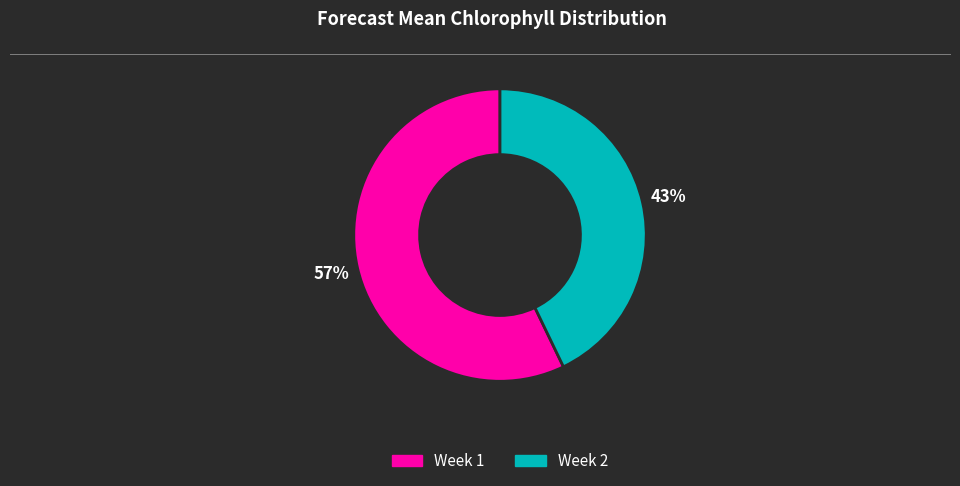

Is the sum of Week 2 and Week 1 greater than half?

Yes